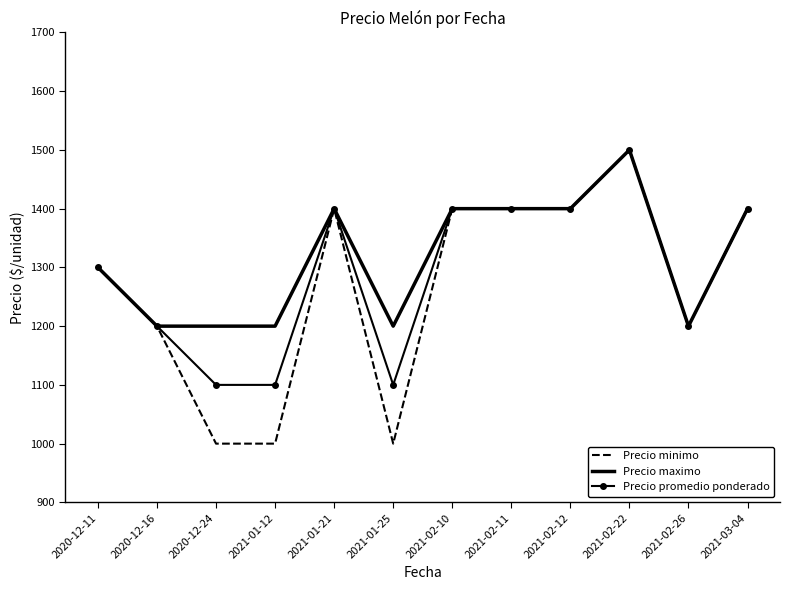

What is the difference between the second highest and minimum values in the Precio minimo series?

400